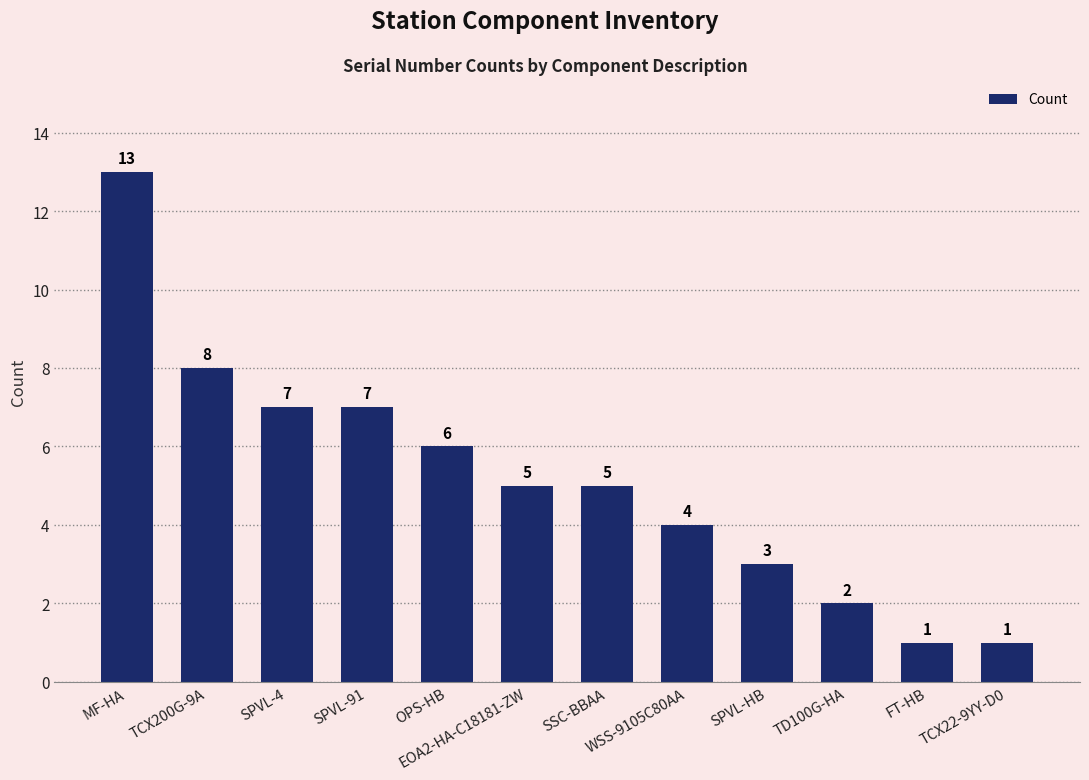

Reading right to left, list all the values displayed in this chart.

TCX22-9YY-D0=1	FT-HB=1	TD100G-HA=2	SPVL-HB=3	WSS-9105C80AA=4	SSC-BBAA=5	EOA2-HA-C18181-ZW=5	OPS-HB=6	SPVL-91=7	SPVL-4=7	TCX200G-9A=8	MF-HA=13